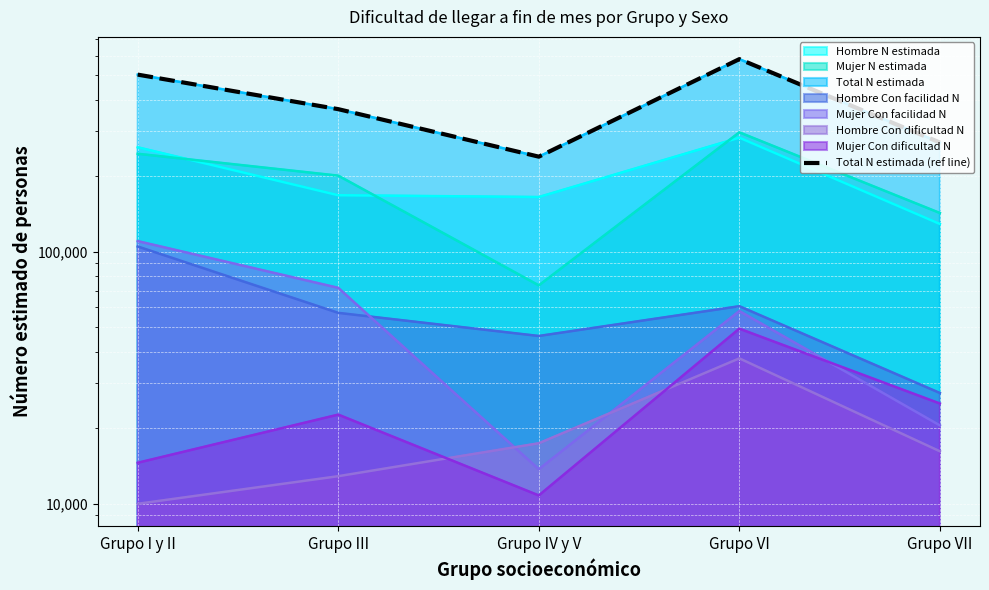

What is the ratio of the value at Grupo VII to the value at Grupo I y II?

0.5